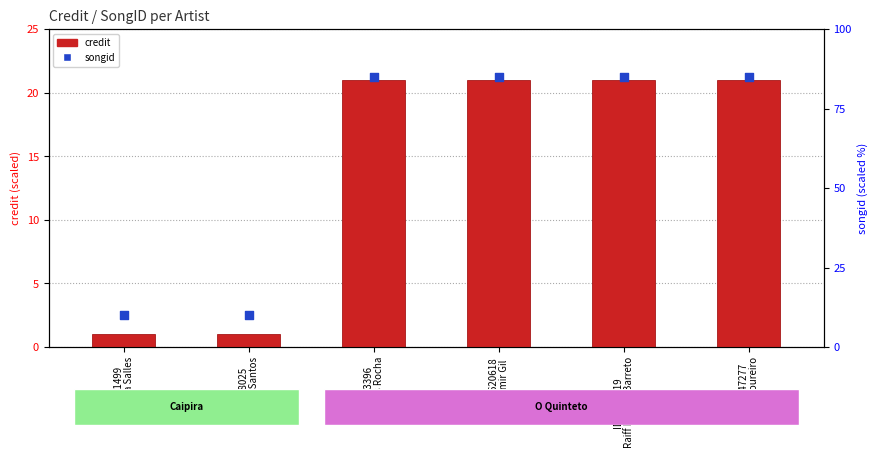

At which category is the sum across all series the highest?

ID:283396
Ulisses Rocha